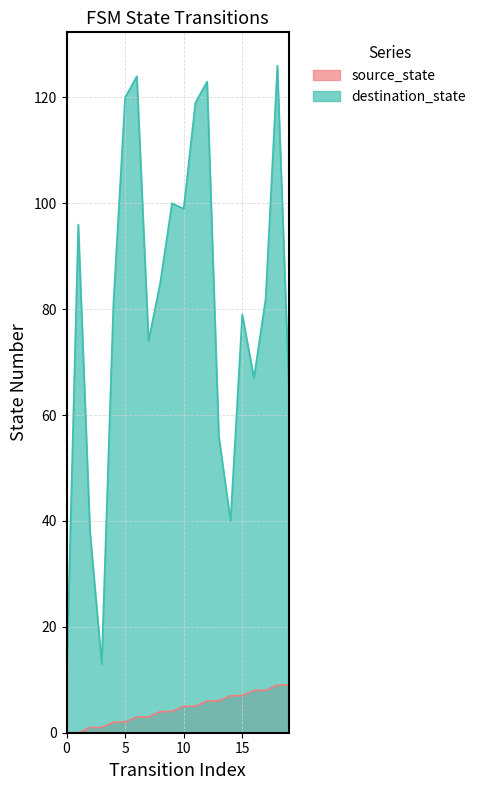

Reading right to left, extract all data points from this chart.

source_state: 9	9	8	8	7	7	6	6	5	5	4	4	3	3	2	2	1	1	0	0
destination_state: 64	126	82	67	79	40	56	123	119	99	100	85	74	124	120	81	13	38	96	10